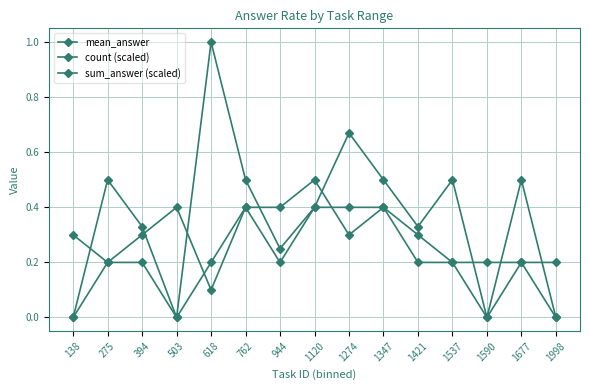

Reading right to left, extract all data points from this chart.

mean_answer: 1998=0.0	1677=0.5	1590=0.0	1537=0.5	1421=0.3	1347=0.5	1274=0.7	1120=0.4	944=0.2	762=0.5	618=1.0	503=0.0	394=0.3	275=0.5	138=0.0
count (scaled): 1998=0.2	1677=0.2	1590=0.2	1537=0.2	1421=0.3	1347=0.4	1274=0.3	1120=0.5	944=0.4	762=0.4	618=0.1	503=0.4	394=0.3	275=0.2	138=0.3
sum_answer (scaled): 1998=0.0	1677=0.2	1590=0.0	1537=0.2	1421=0.2	1347=0.4	1274=0.4	1120=0.4	944=0.2	762=0.4	618=0.2	503=0.0	394=0.2	275=0.2	138=0.0